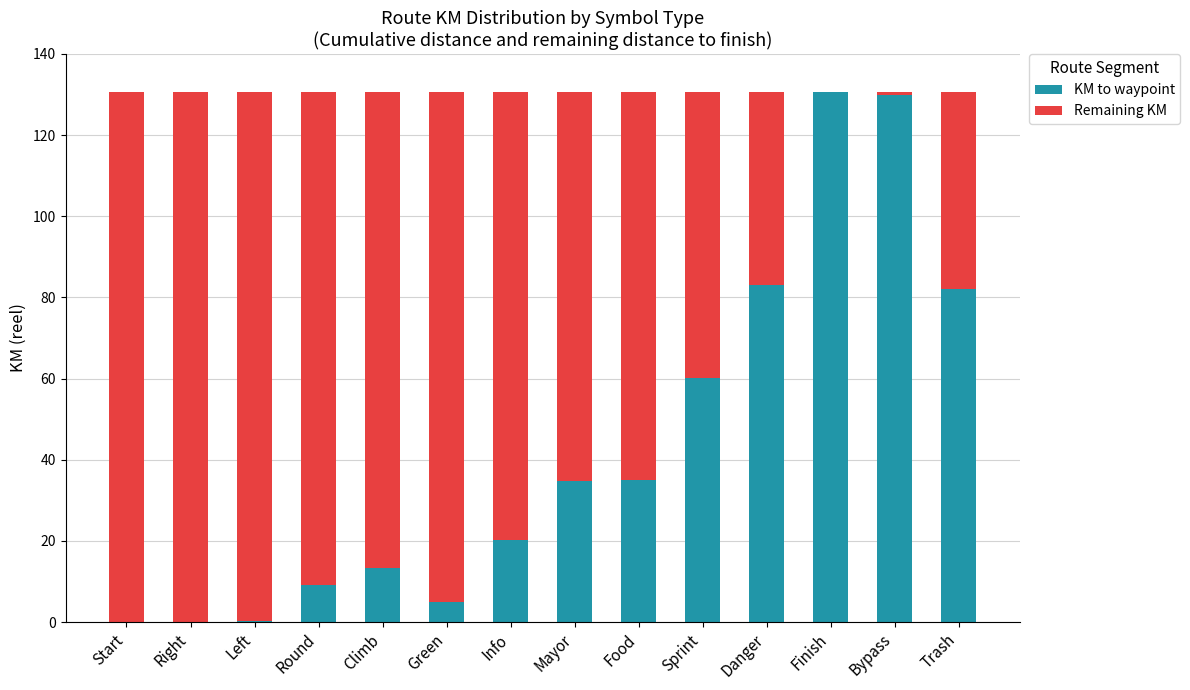

At which label is KM to waypoint closest to 65?

Sprint